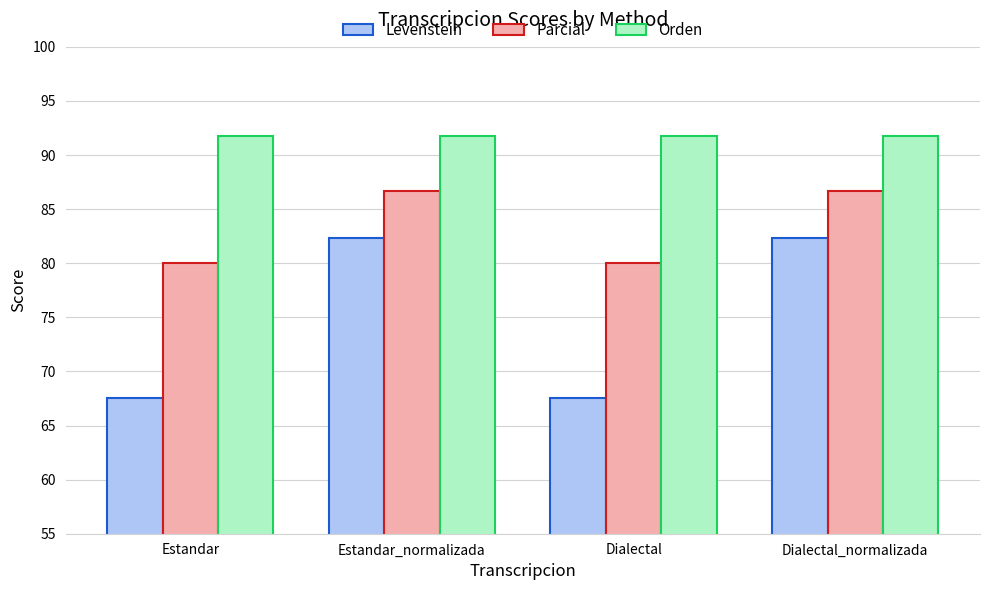

Reading left to right, extract all data points from this chart.

Levenstein: Estandar=67.5	Estandar_normalizada=82.4	Dialectal=67.5	Dialectal_normalizada=82.4
Parcial: Estandar=80.0	Estandar_normalizada=86.7	Dialectal=80.0	Dialectal_normalizada=86.7
Orden: Estandar=91.8	Estandar_normalizada=91.8	Dialectal=91.8	Dialectal_normalizada=91.8